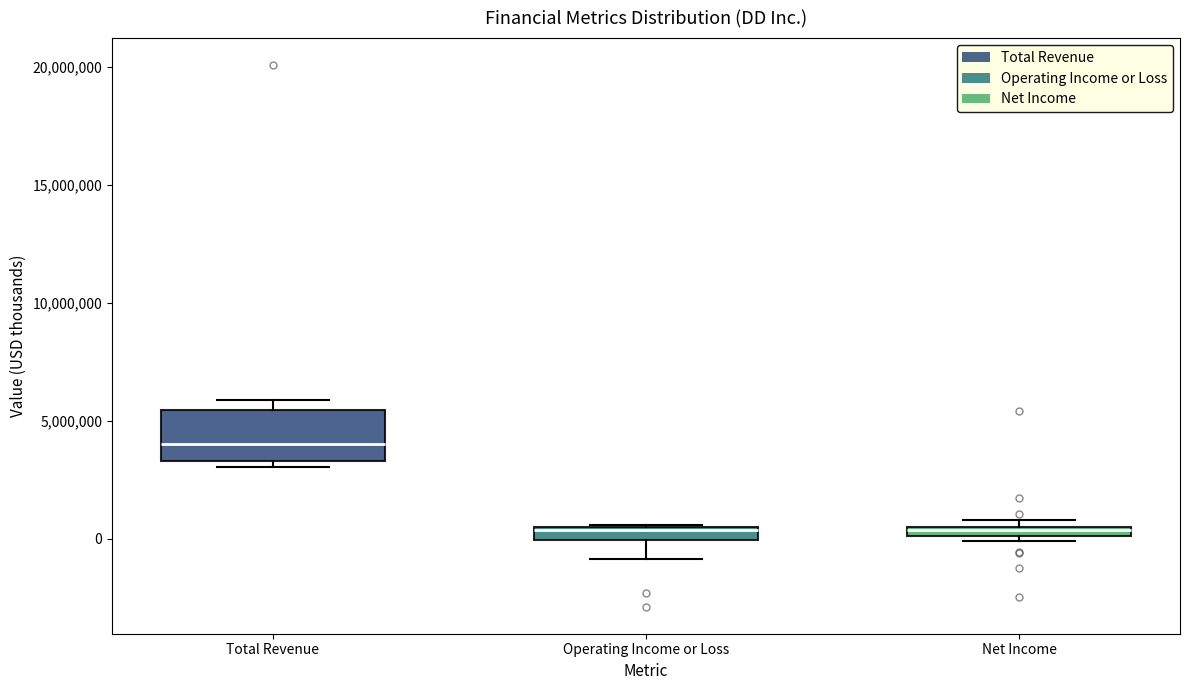

Comparing the boxes themselves (not the whiskers), which one is the tallest?

Total Revenue